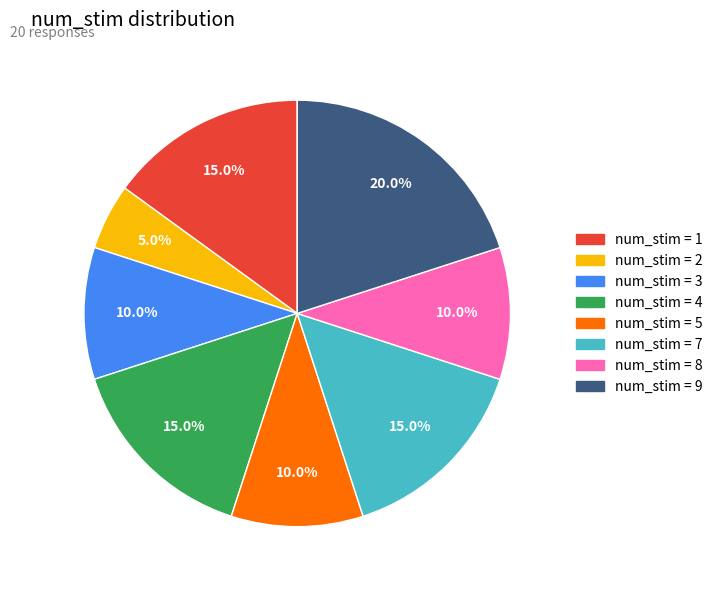

Does any single category account for the majority?

No